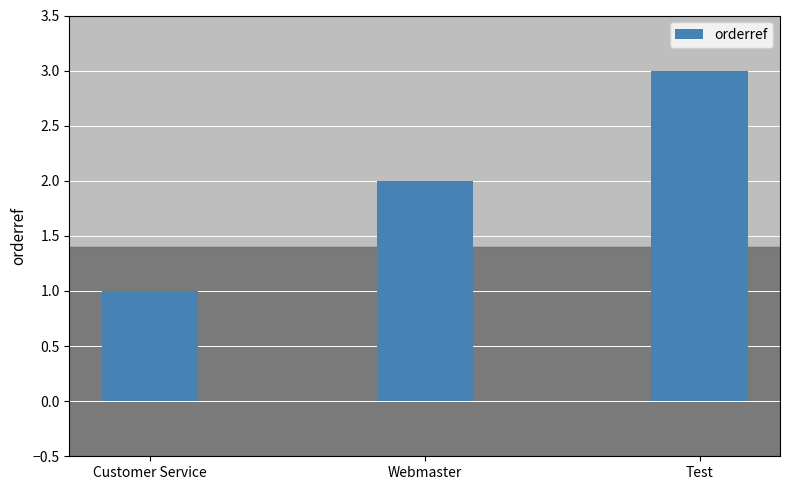

Reading left to right, extract all data points from this chart.

Customer Service=1	Webmaster=2	Test=3